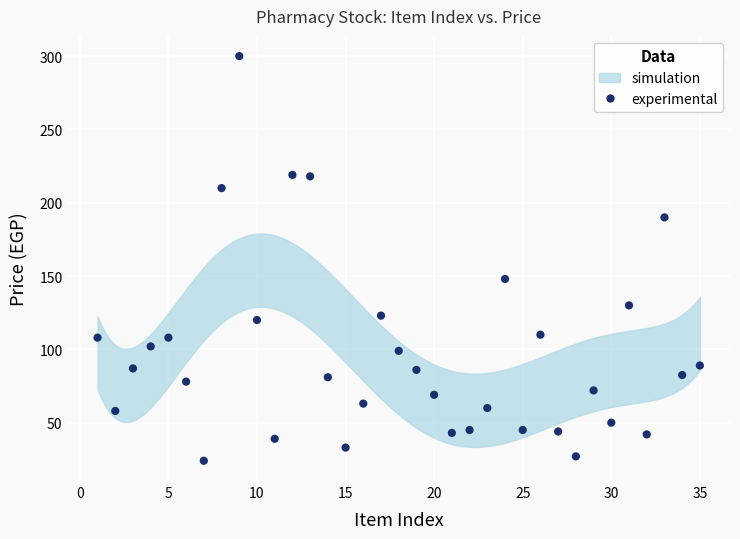

What is the range of Y values (max minus min)?

276.0